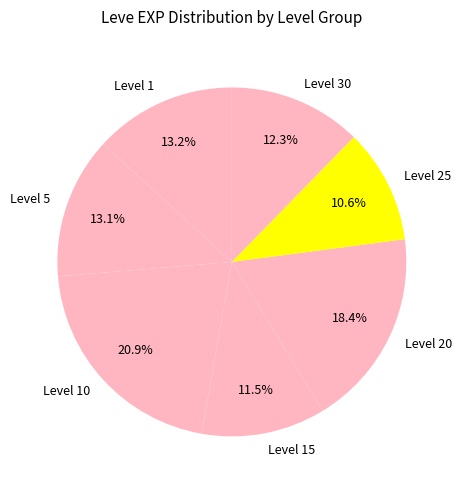

Does Level 10 account for over 50% of the chart?

No